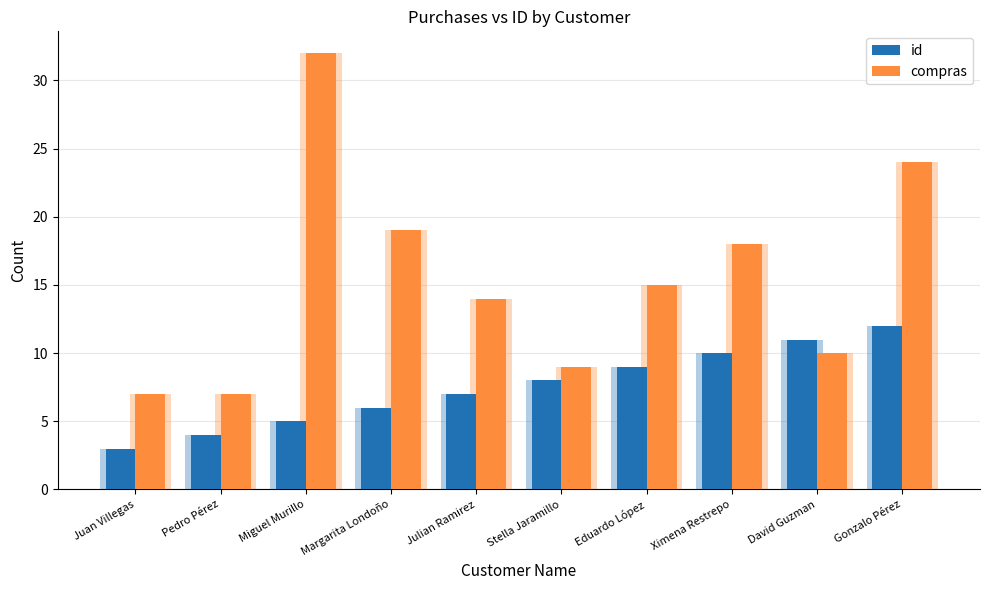

Rank the categories by compras value from lowest to highest.

Juan Villegas, Pedro Pérez, Stella Jaramillo, David Guzman, Julian Ramirez, Eduardo López, Ximena Restrepo, Margarita Londoño, Gonzalo Pérez, Miguel Murillo